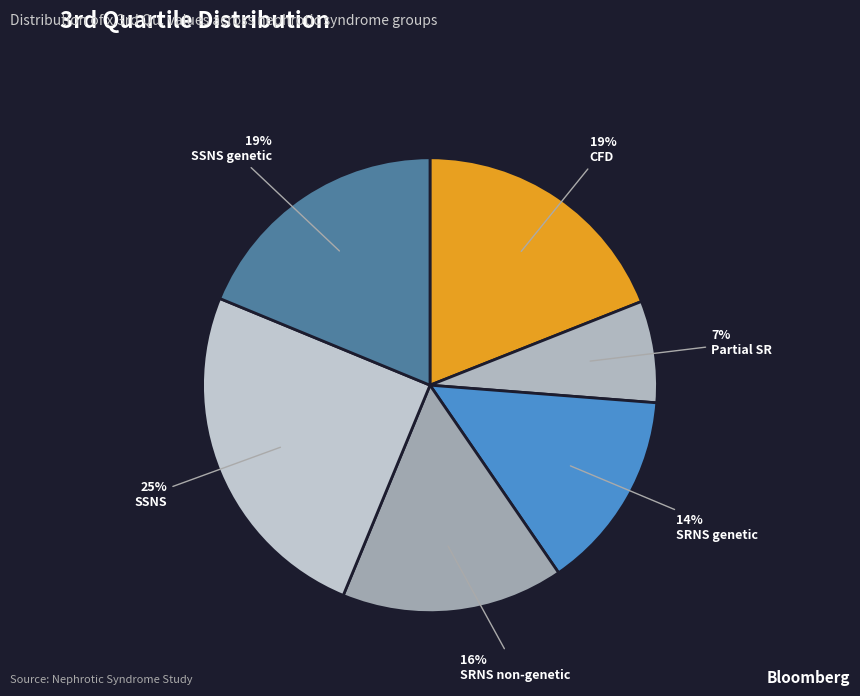

Which category has the smallest portion of the pie?

Partial SR